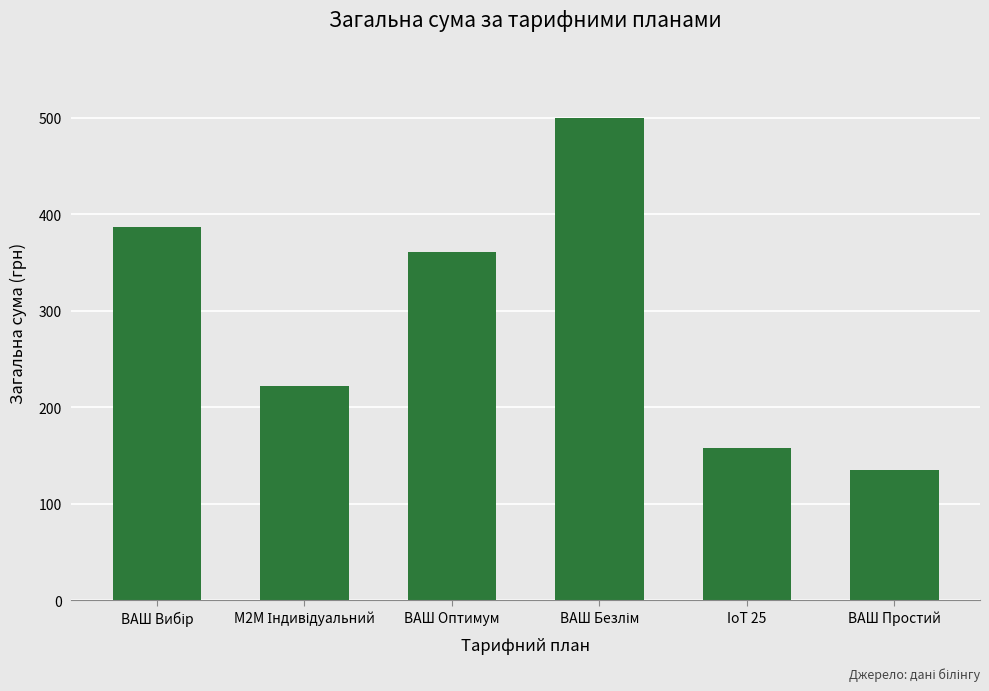

What is the ratio of the value at ВАШ Оптимум to the value at IoT 25?

2.3